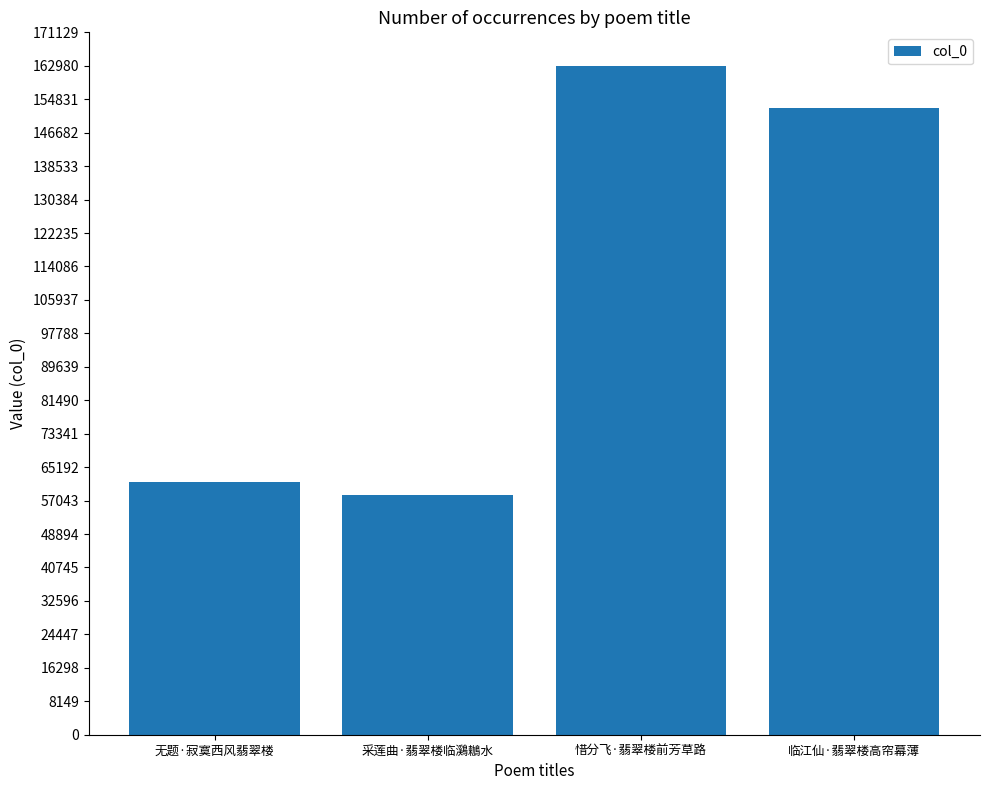

Where does the data first go above 152583?

惜分飞·翡翠楼前芳草路